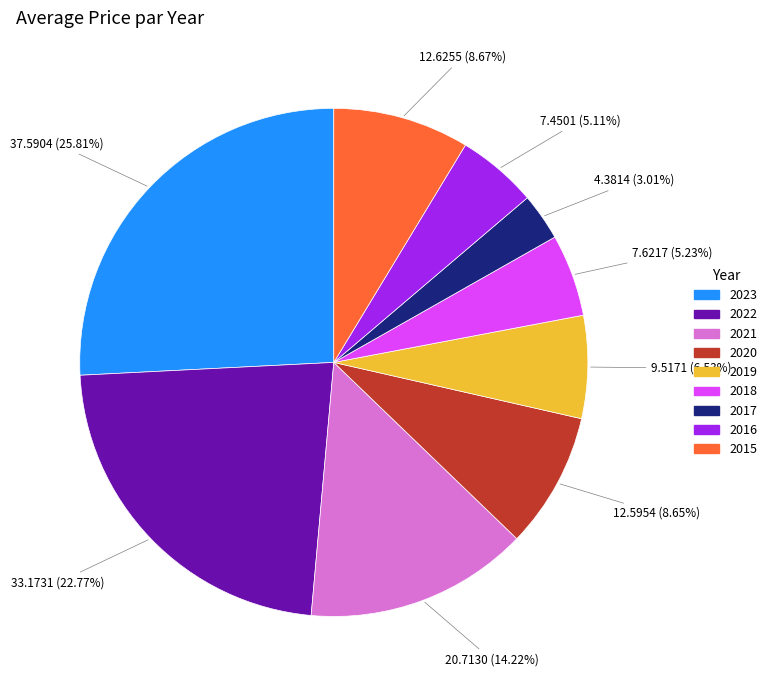

Is 2016 the majority of the pie?

No